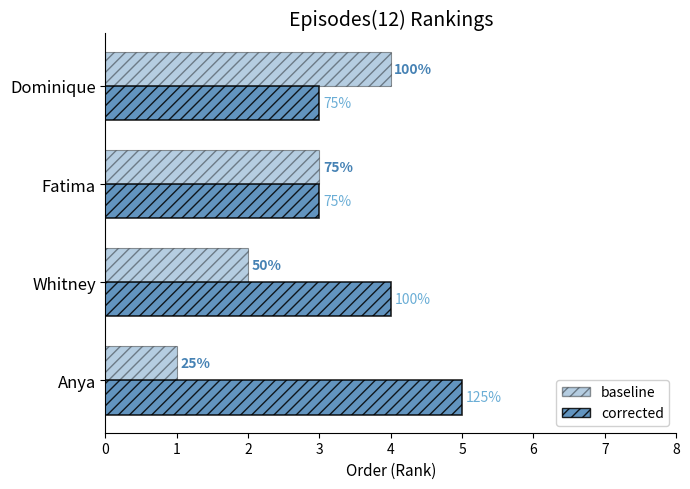

Count the corrected values in the range 3 to 5.

4